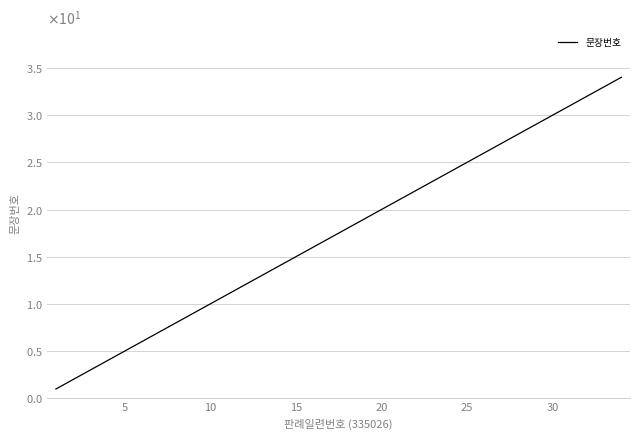

Does the chart display data point markers on the line(s)?

No